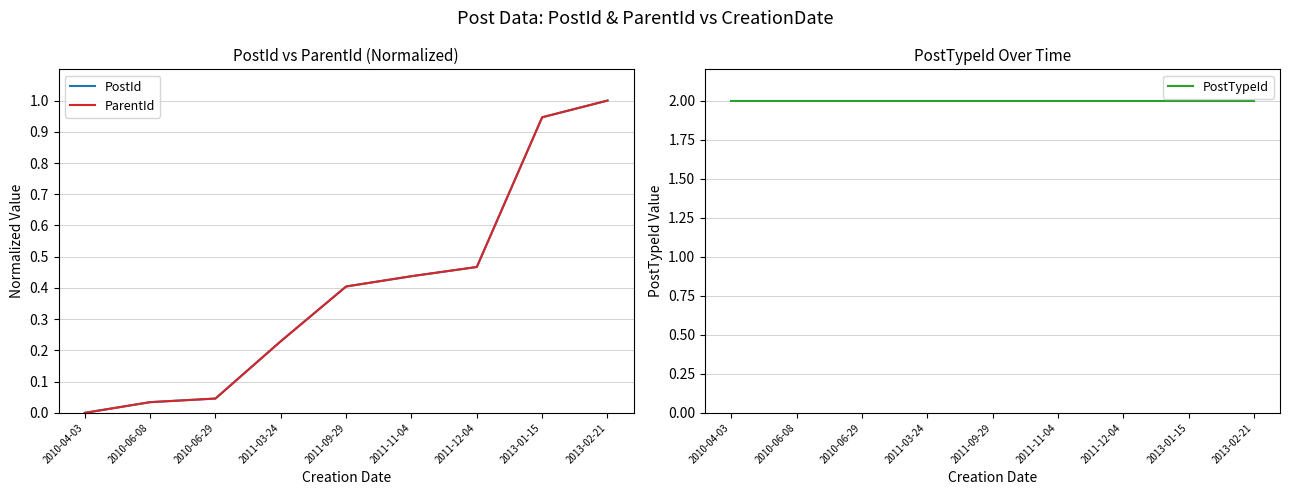

Rank the series at 2011-09-29 from lowest to highest value.

ParentId, PostId, PostTypeId